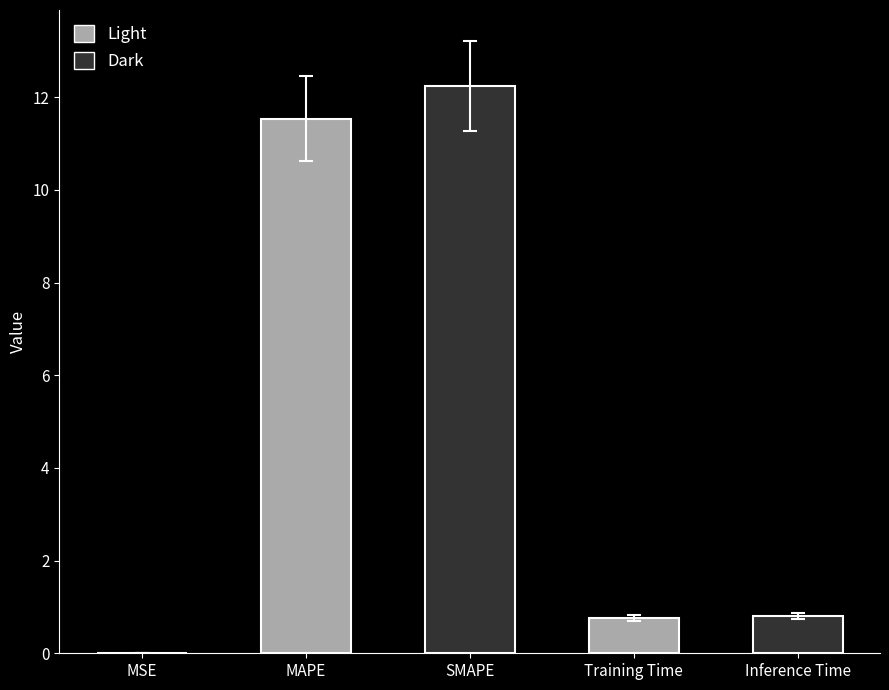

What is the approximate value at Inference Time?

0.8